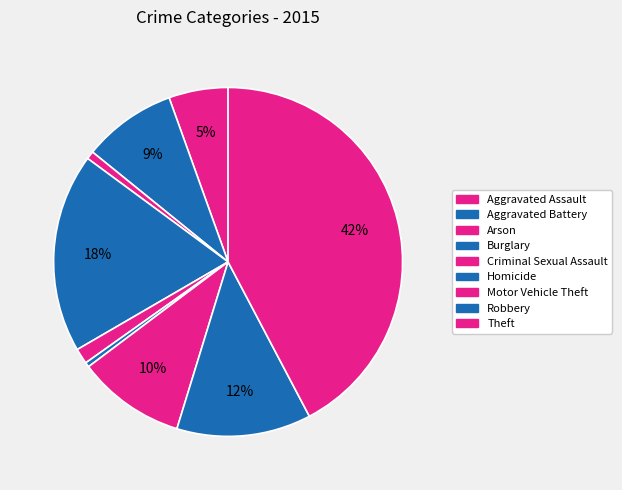

To the nearest percent, what is the average slice percentage?

11%